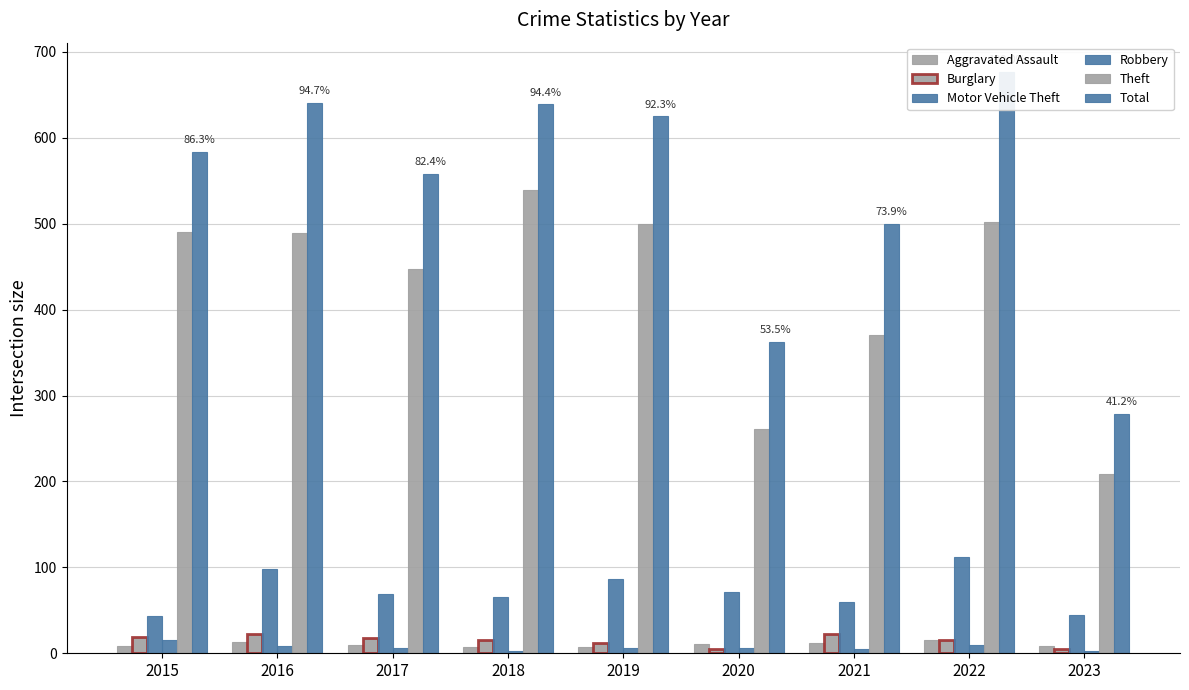

Rank the categories by Aggravated Assault value from highest to lowest.

2022, 2016, 2021, 2020, 2017, 2023, 2015, 2018, 2019